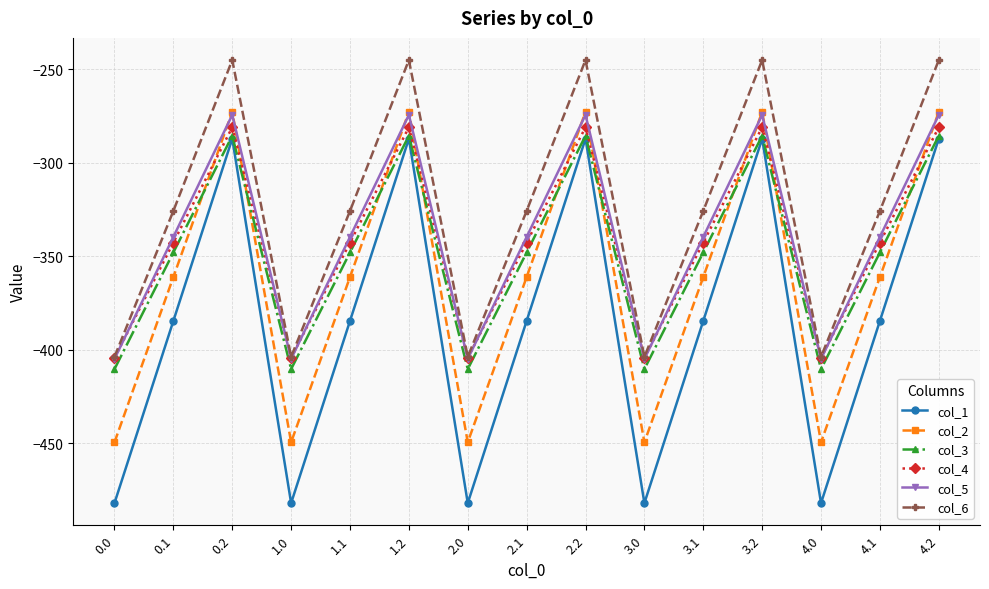

Between 1.2 and 4.0, which series saw the biggest shift?

col_1